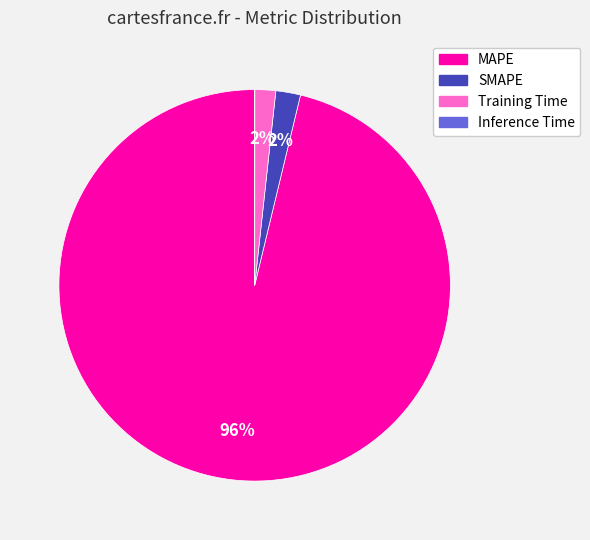

Combined, do MAPE and Training Time account for over 50%?

Yes